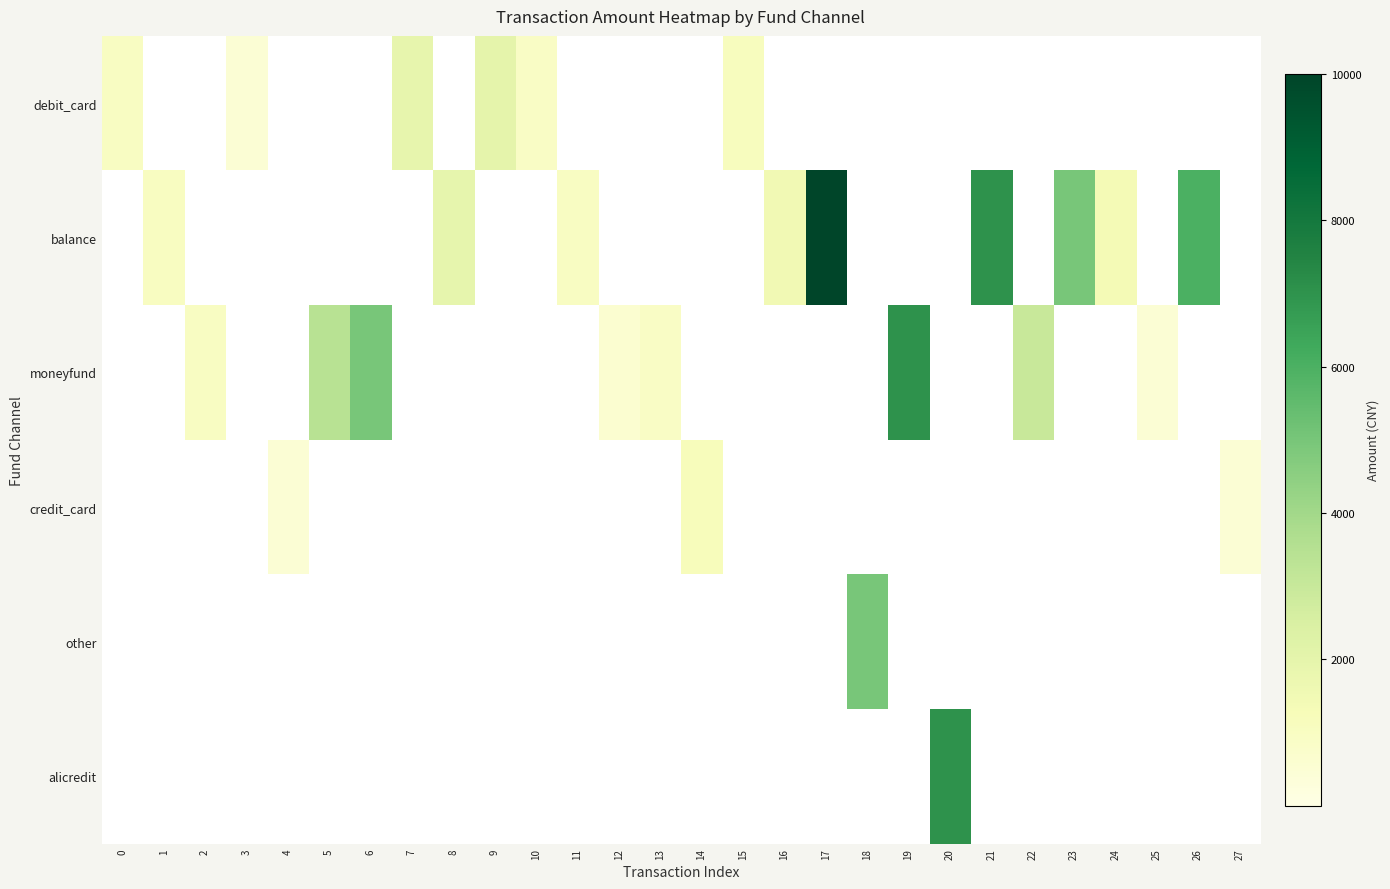

Which series has the largest total across all categories?

balance